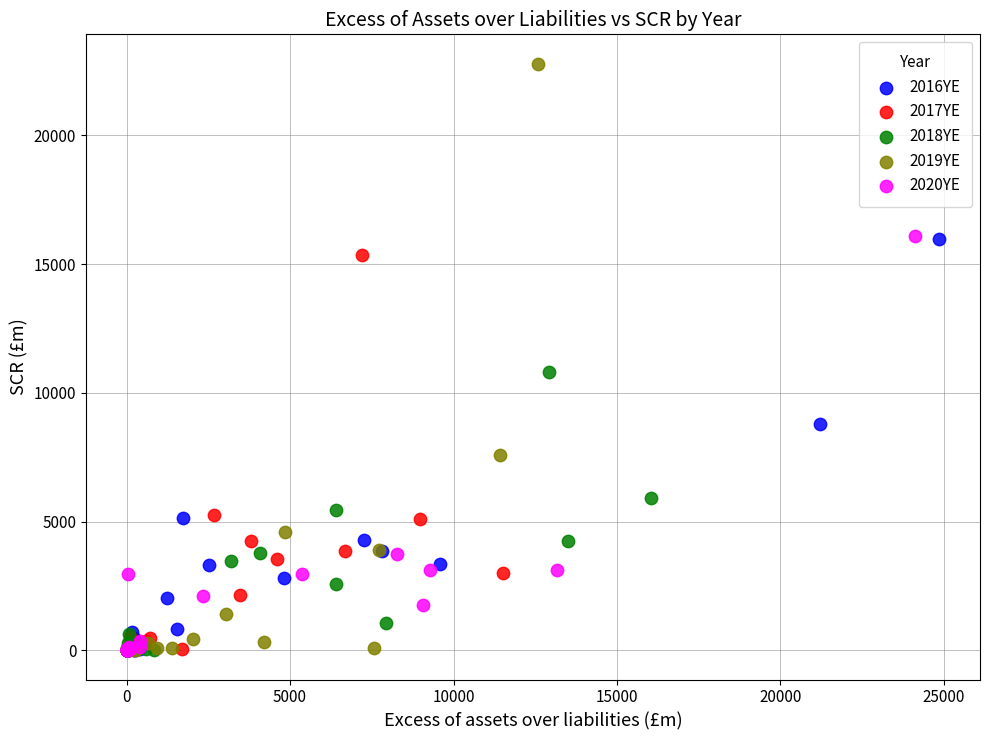

Which series has the widest spread of Y values?

2019YE